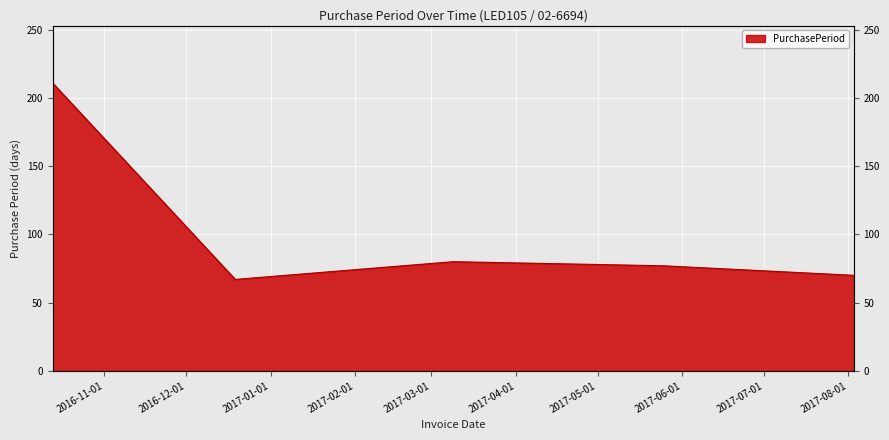

At which label is the value closest to 139?

2017-03-09